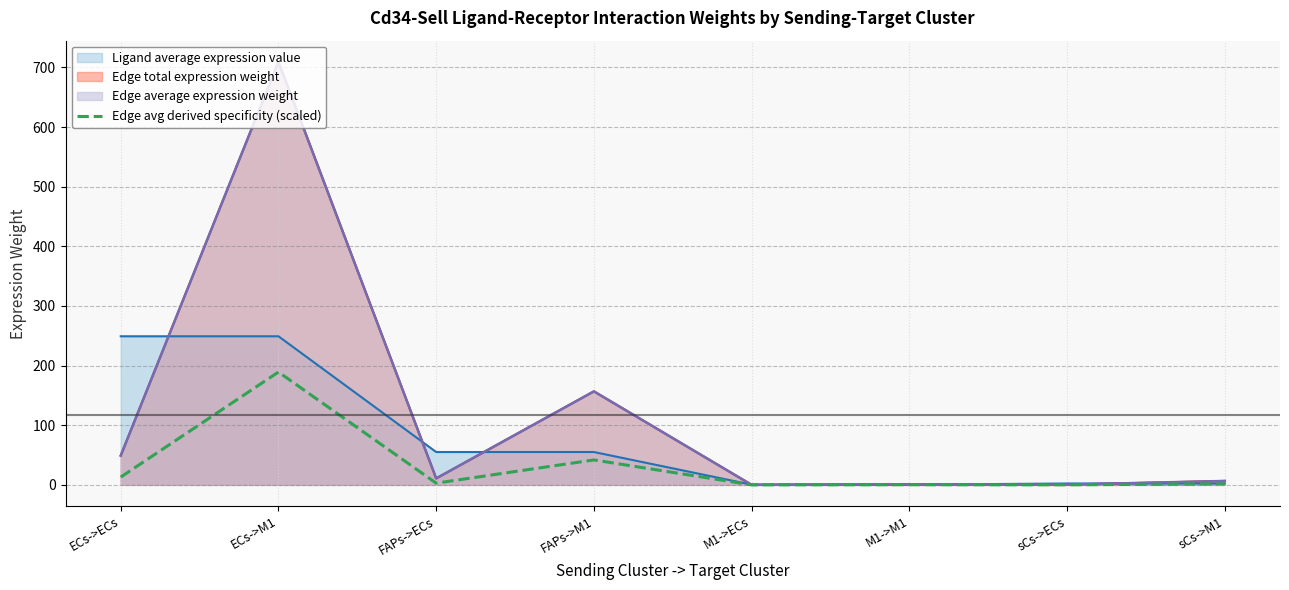

Reading left to right, what are all the values shown in this chart?

13.1	189.2	2.9	41.8	0.0	0.3	0.1	1.8